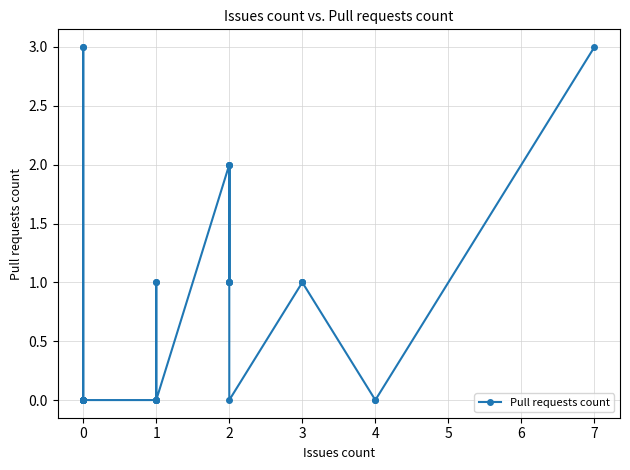

What is the sum of all values?

24